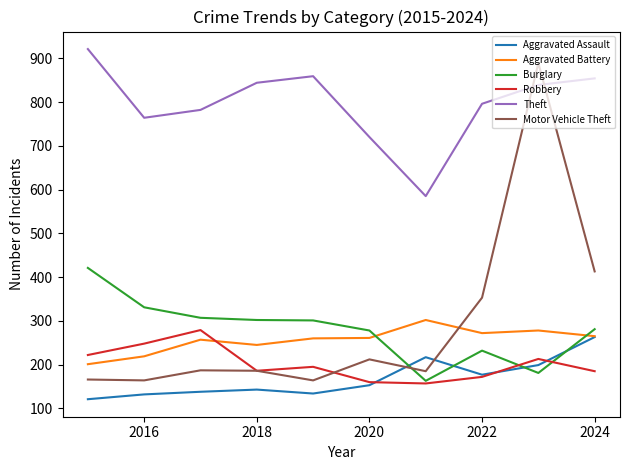

What is the average value of the Motor Vehicle Theft series?

292